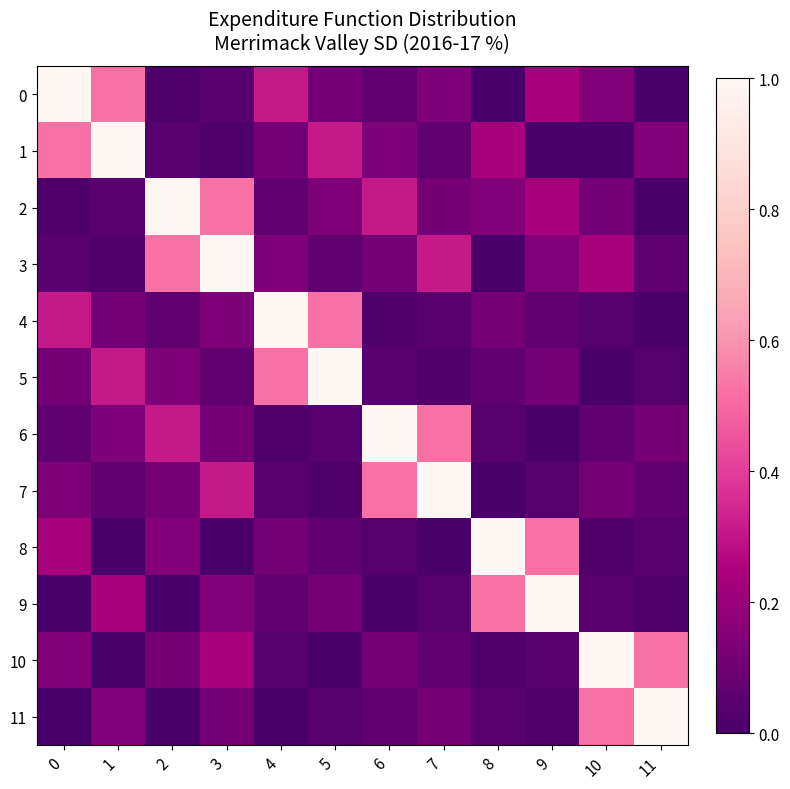

Reading left to right, what are all the values shown in this chart?

0: 0=1.0	1=0.5	2=0.0	3=0.0	4=0.3	5=0.1	6=0.1	7=0.1	8=0.0	9=0.2	10=0.2	11=0.0
1: 0=0.5	1=1.0	2=0.0	3=0.0	4=0.1	5=0.3	6=0.1	7=0.1	8=0.2	9=0.0	10=0.0	11=0.2
2: 0=0.0	1=0.0	2=1.0	3=0.5	4=0.1	5=0.1	6=0.3	7=0.1	8=0.2	9=0.2	10=0.1	11=0.0
3: 0=0.0	1=0.0	2=0.5	3=1.0	4=0.1	5=0.1	6=0.1	7=0.3	8=0.0	9=0.2	10=0.2	11=0.1
4: 0=0.3	1=0.1	2=0.1	3=0.1	4=1.0	5=0.5	6=0.0	7=0.0	8=0.1	9=0.1	10=0.0	11=0.0
5: 0=0.1	1=0.3	2=0.1	3=0.1	4=0.5	5=1.0	6=0.0	7=0.0	8=0.1	9=0.1	10=0.0	11=0.0
6: 0=0.1	1=0.1	2=0.3	3=0.1	4=0.0	5=0.0	6=1.0	7=0.5	8=0.0	9=0.0	10=0.1	11=0.1
7: 0=0.1	1=0.1	2=0.1	3=0.3	4=0.0	5=0.0	6=0.5	7=1.0	8=0.0	9=0.0	10=0.1	11=0.1
8: 0=0.2	1=0.0	2=0.2	3=0.0	4=0.1	5=0.1	6=0.0	7=0.0	8=1.0	9=0.5	10=0.0	11=0.0
9: 0=0.0	1=0.2	2=0.0	3=0.2	4=0.1	5=0.1	6=0.0	7=0.0	8=0.5	9=1.0	10=0.0	11=0.0
10: 0=0.2	1=0.0	2=0.1	3=0.2	4=0.0	5=0.0	6=0.1	7=0.1	8=0.0	9=0.0	10=1.0	11=0.5
11: 0=0.0	1=0.2	2=0.0	3=0.1	4=0.0	5=0.0	6=0.1	7=0.1	8=0.0	9=0.0	10=0.5	11=1.0